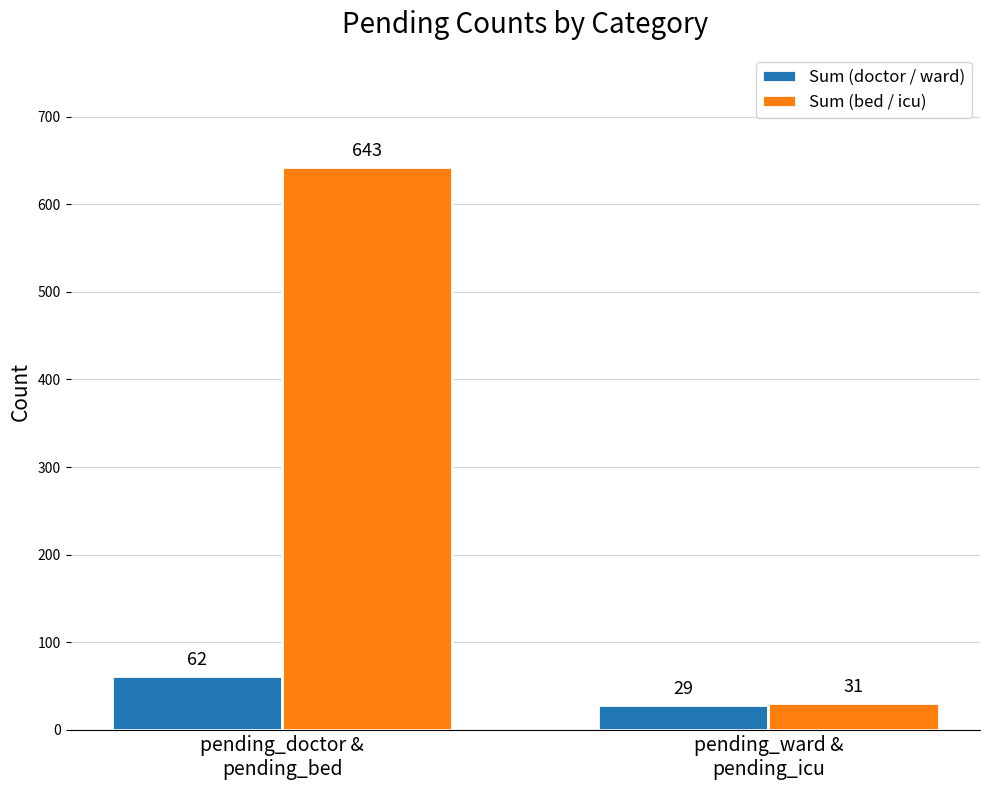

Is it true that Sum (doctor / ward) equals 62 at pending_doctor &
pending_bed?

True